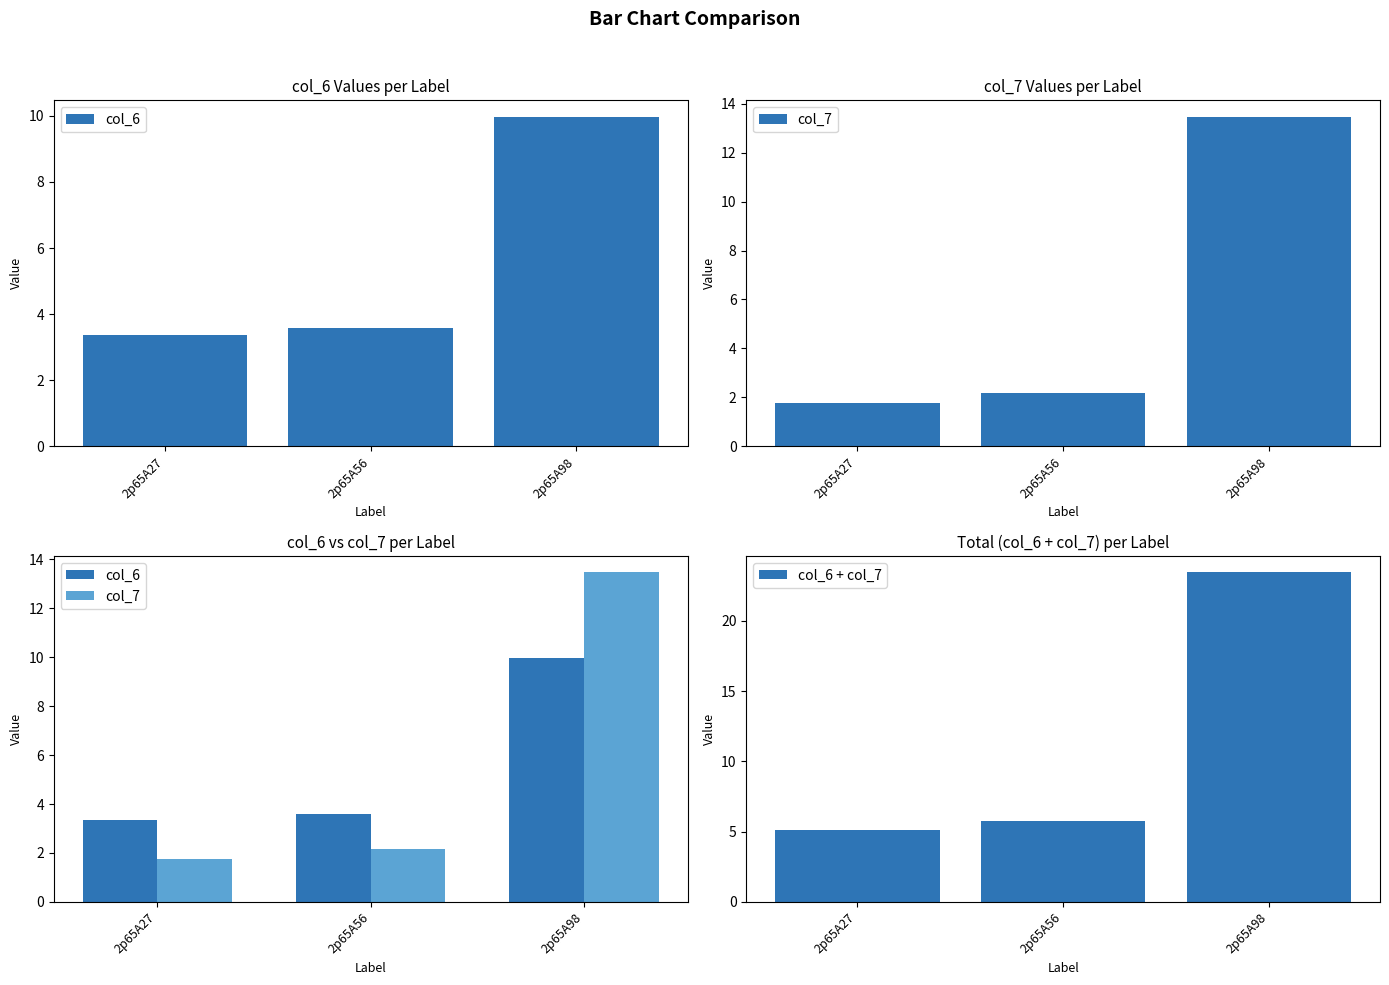

Between 2p65A98 and 2p65A27, which is larger?

2p65A98